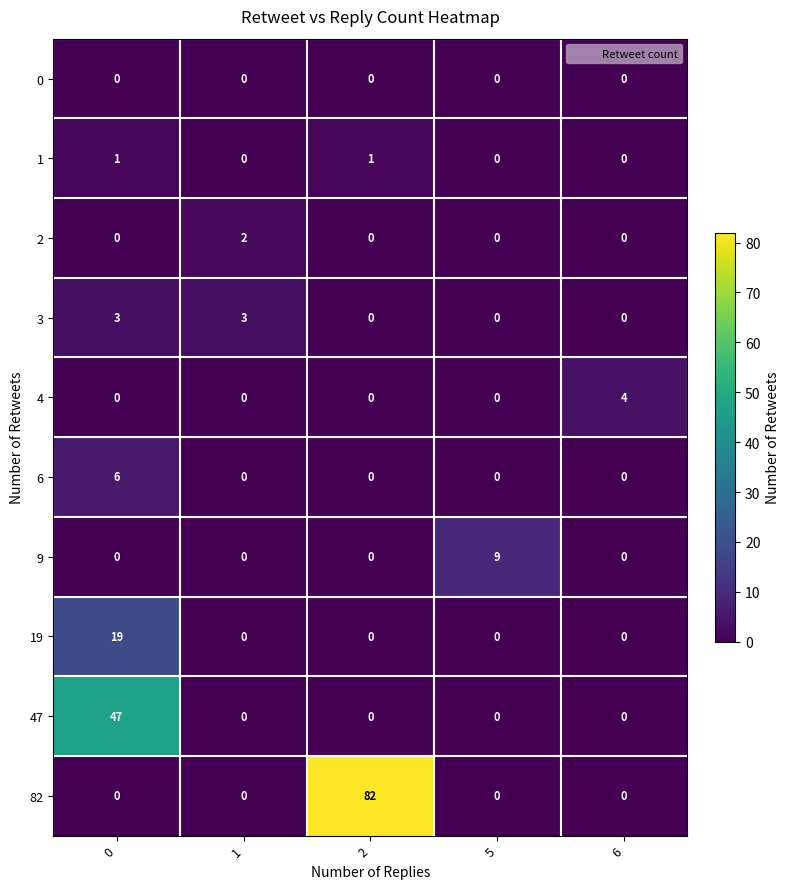

What is the sum of all 82 values?

82